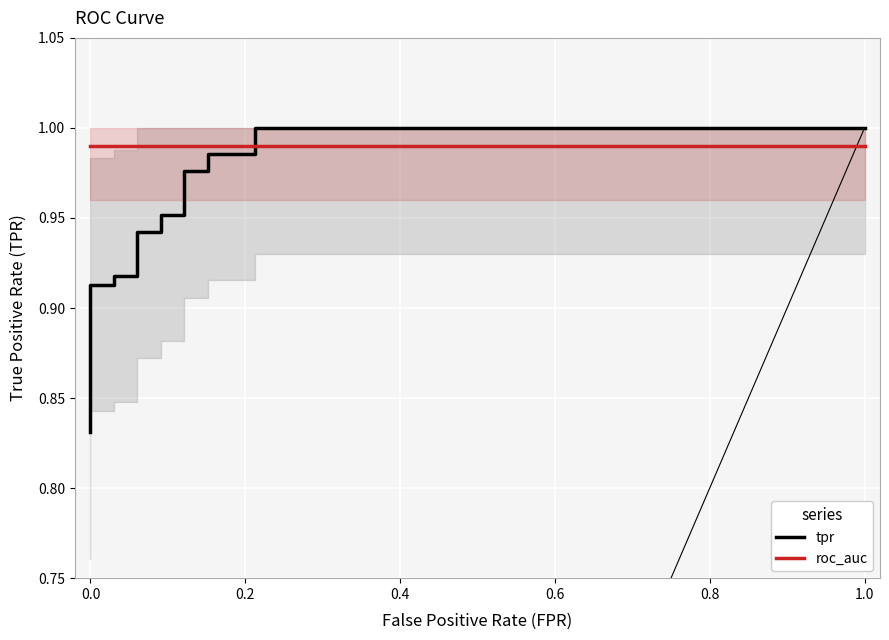

Which series has the largest range (max minus min)?

tpr